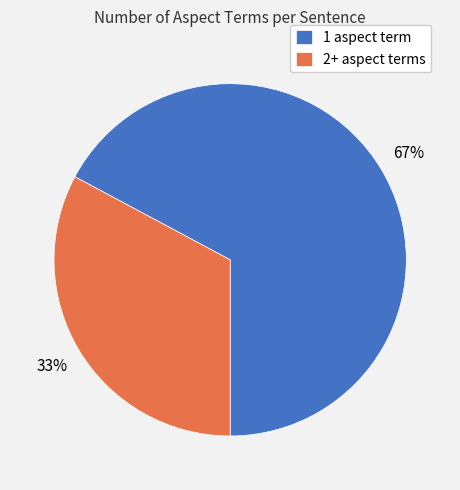

Which slice is the smallest?

2+ aspect terms